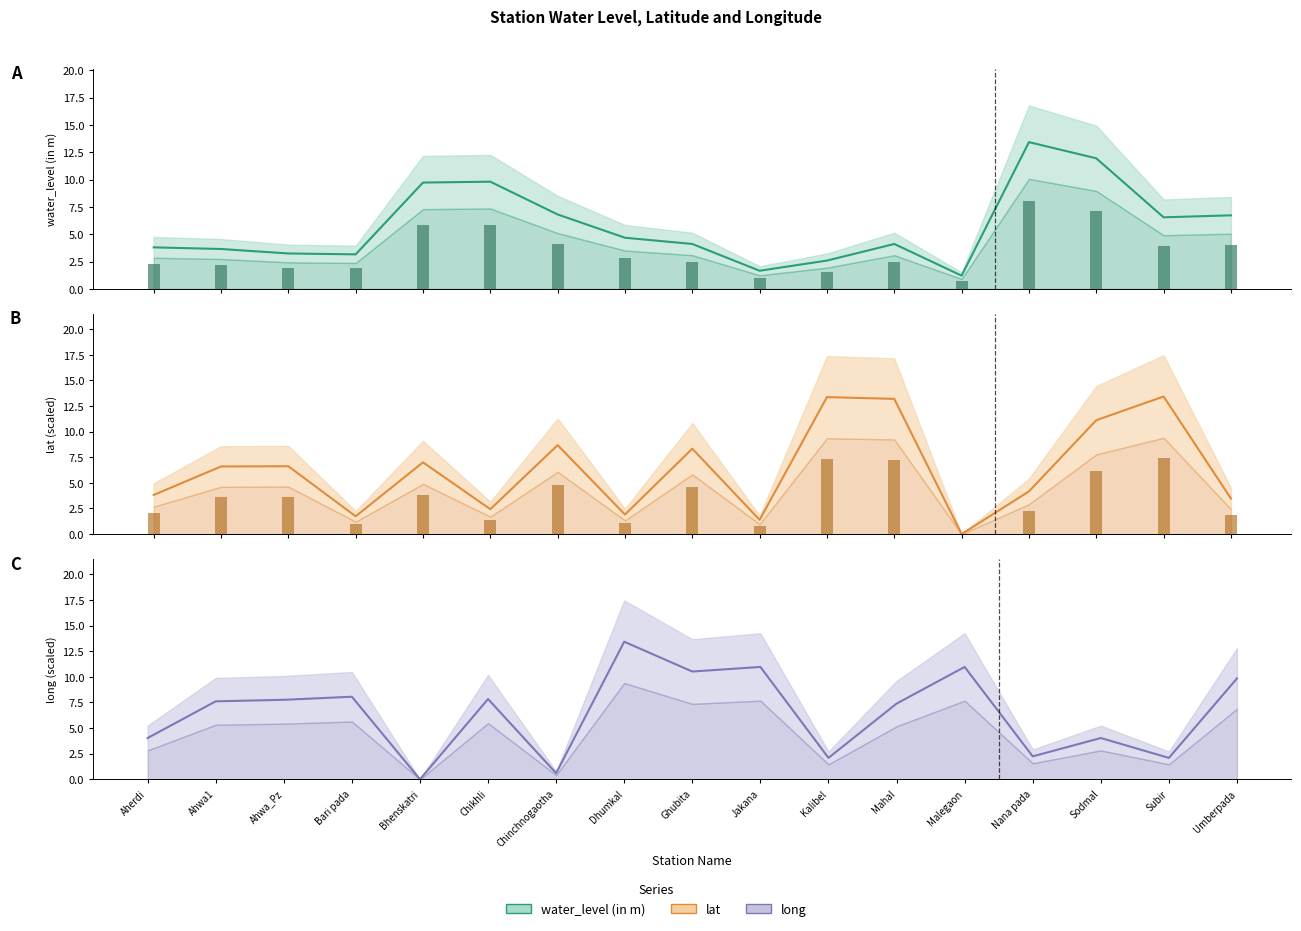

The lat series shows 4.8 at Chinchnogaotha. True or false?

True